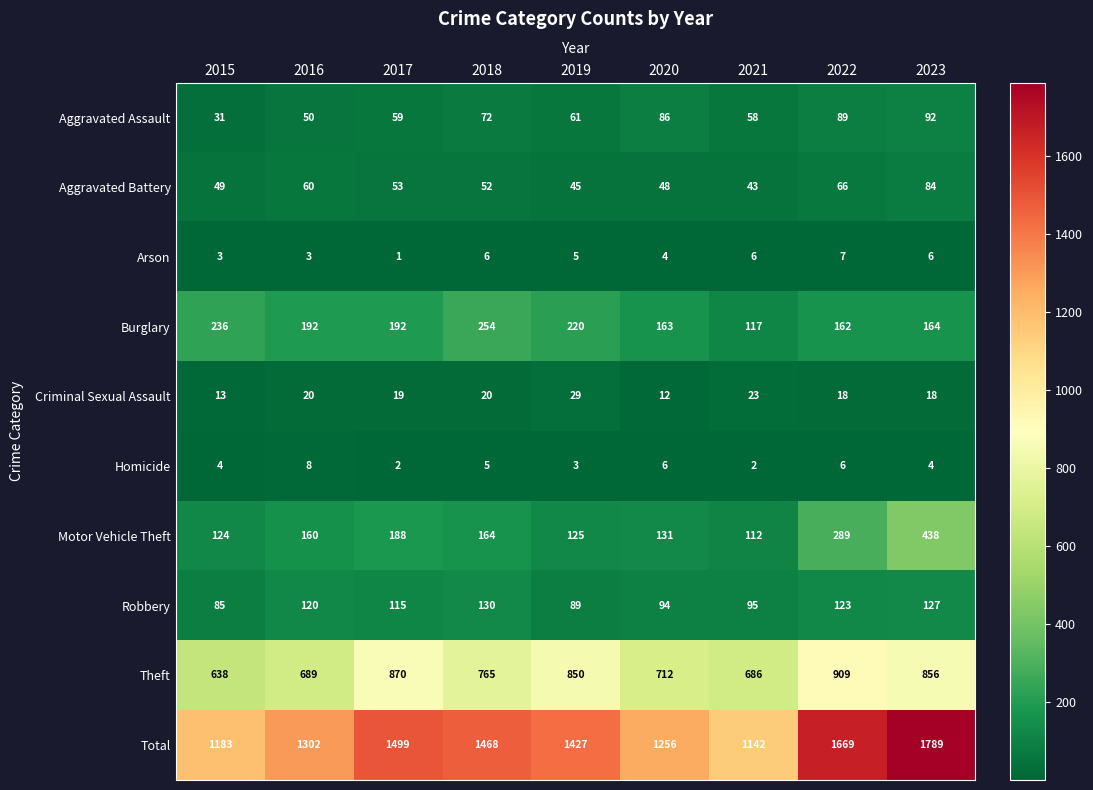

At 2018, list the series in order from smallest to largest.

Homicide, Arson, Criminal Sexual Assault, Aggravated Battery, Aggravated Assault, Robbery, Motor Vehicle Theft, Burglary, Theft, Total